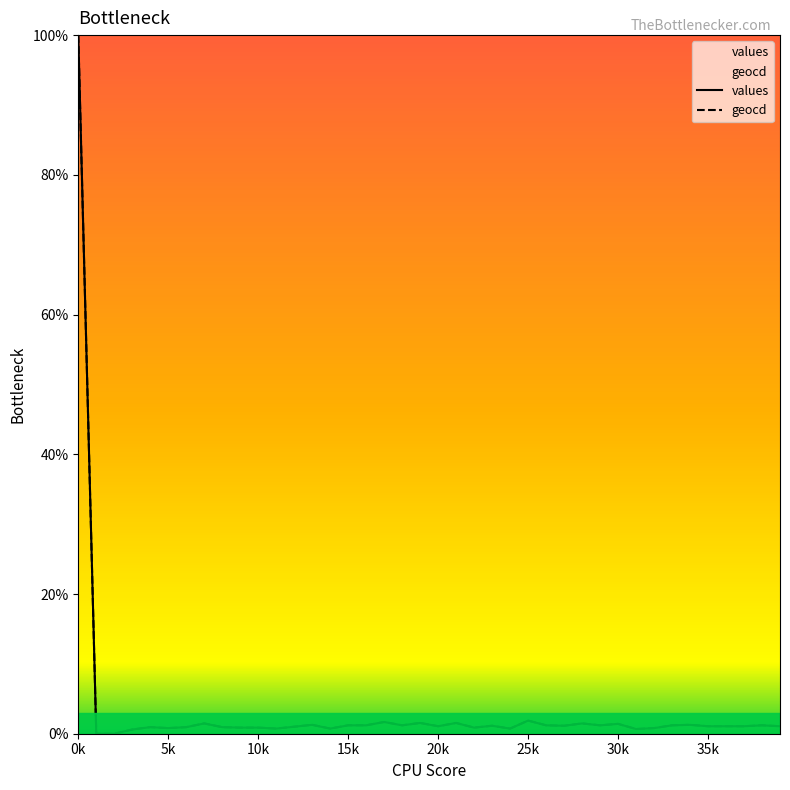

Which series has the widest spread of values?

values